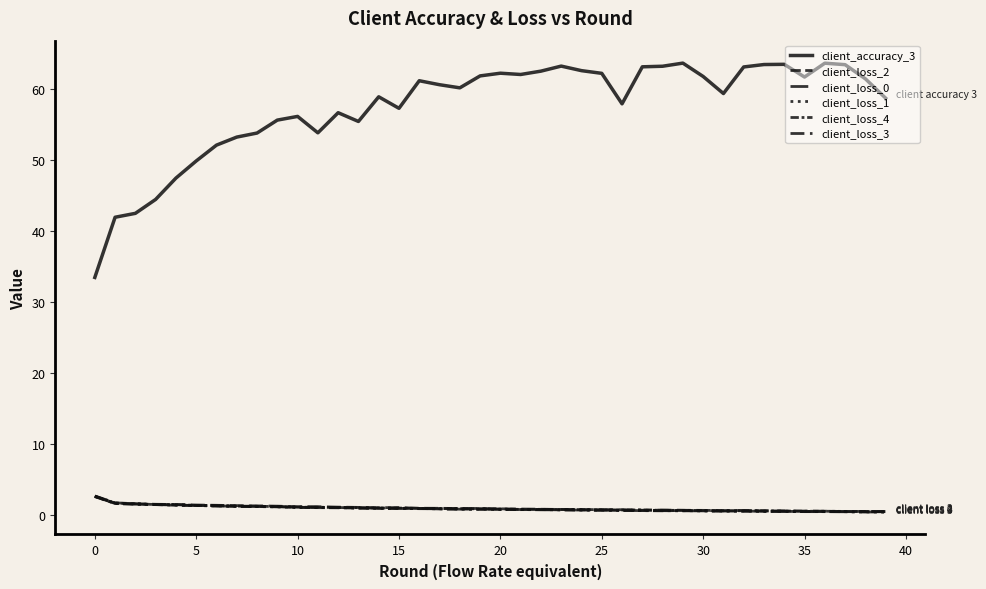

Which series has the largest total across all categories?

client_accuracy_3